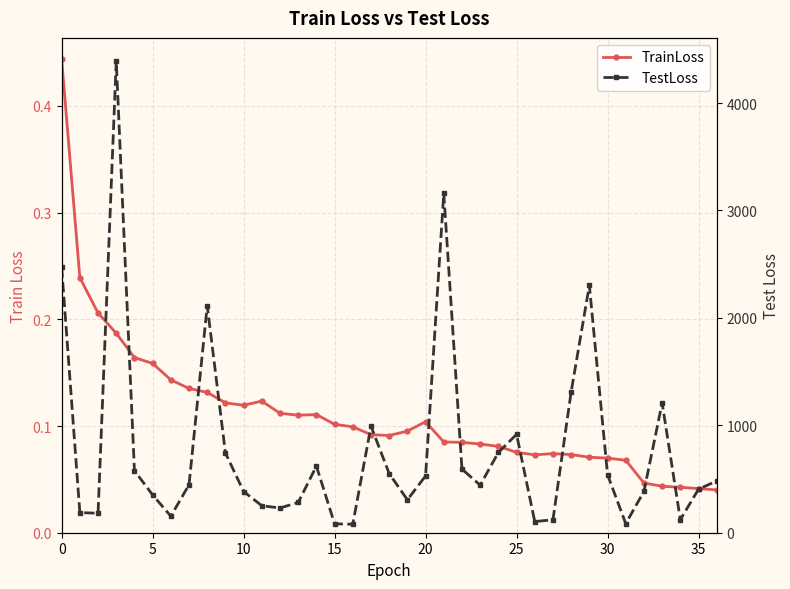

What is the maximum value for TestLoss?

4390.9